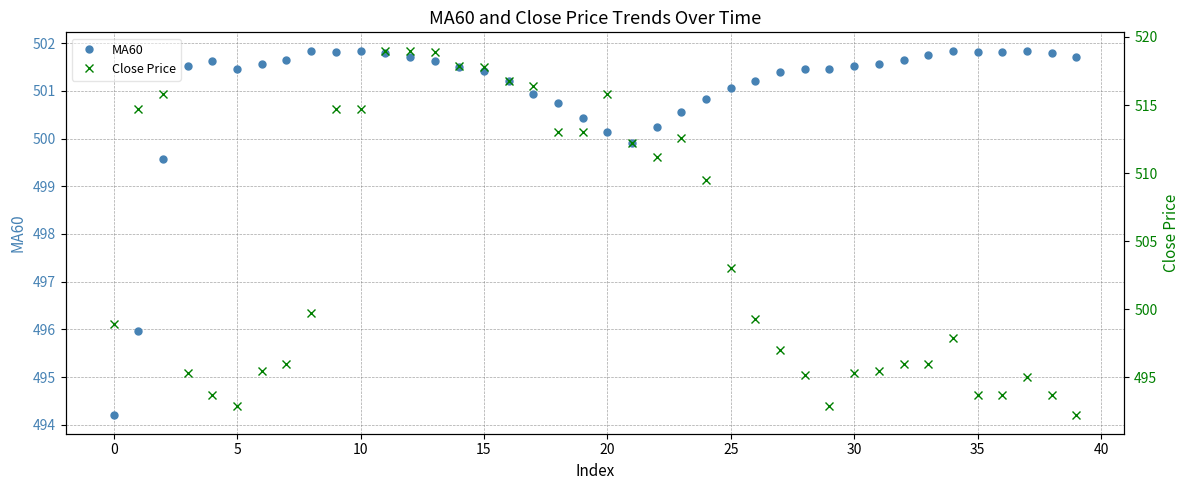

The MA60 series shows 238.4 at 0. True or false?

False